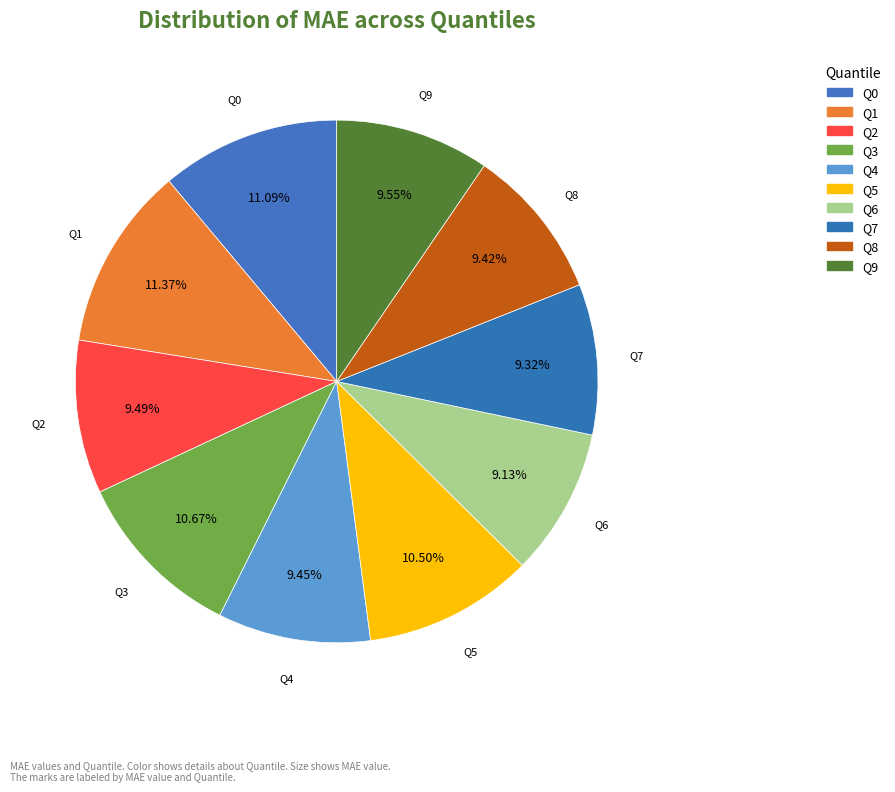

To the nearest percent, what is the difference between the Q8 and Q5 slice percentages?

1%